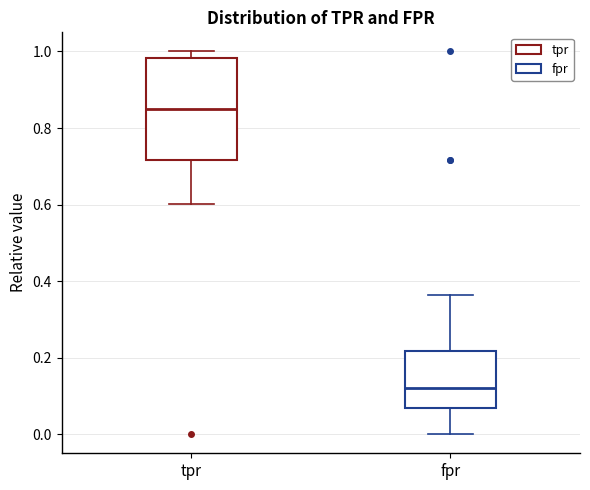

Reading left to right, transcribe this box plot: for each box, give where its median line is, the range the box spans, and where its two whiskers end, as read against the y-axis. The values are not printed on the chart, so give them approximately, as read against the axis.

tpr: median 0.84, box 0.72 to 0.98, whiskers 0.60 to 1.00
fpr: median 0.12, box 0.06 to 0.22, whiskers 0.00 to 0.36